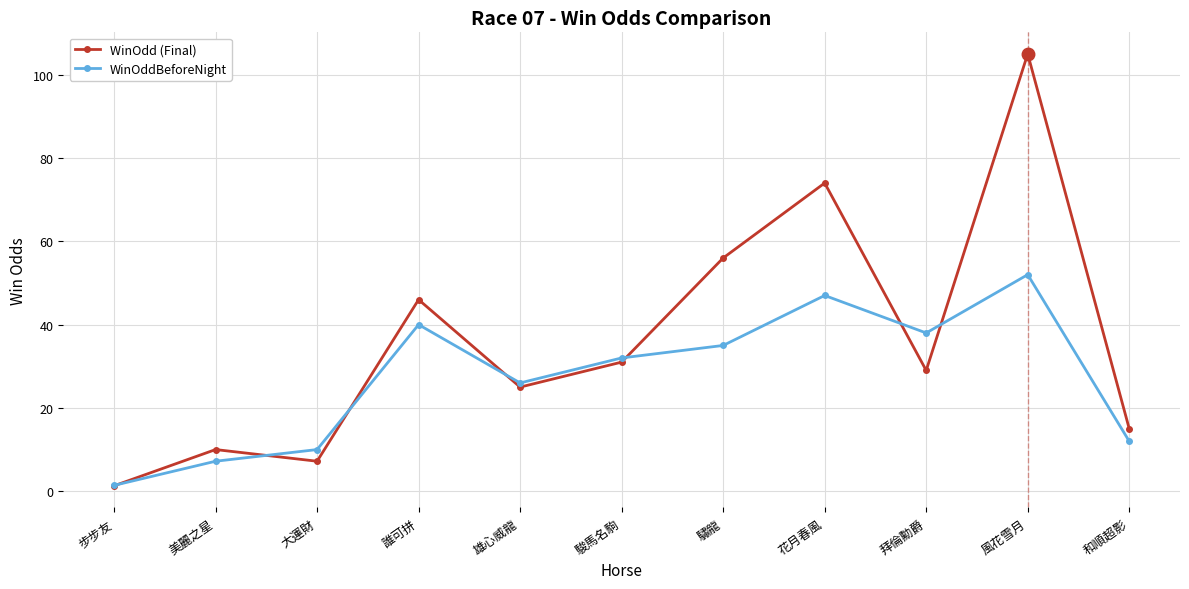

How many interior local valleys does the WinOddBeforeNight series have?

2